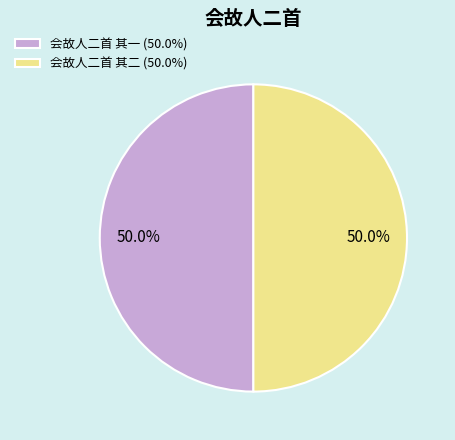

To the nearest percent, what portion does 会故人二首 其一 represent?

50%